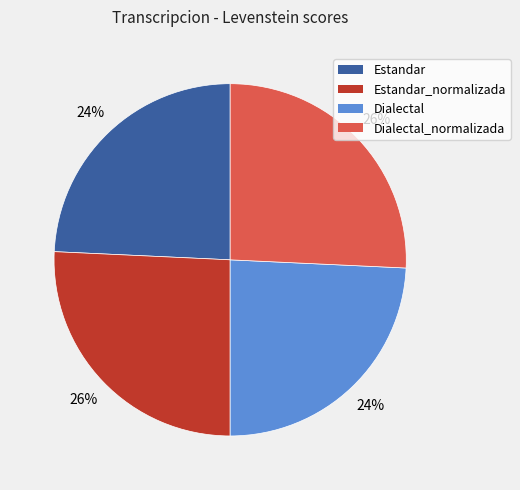

To the nearest percent, what is the average slice percentage?

25%